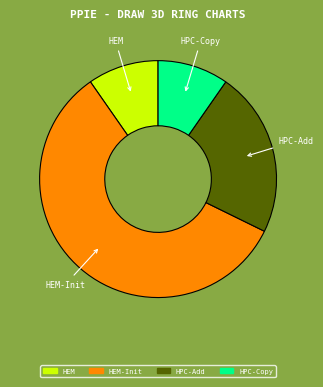

What is the ratio of the value at HPC-Copy to the value at HEM?

1.0